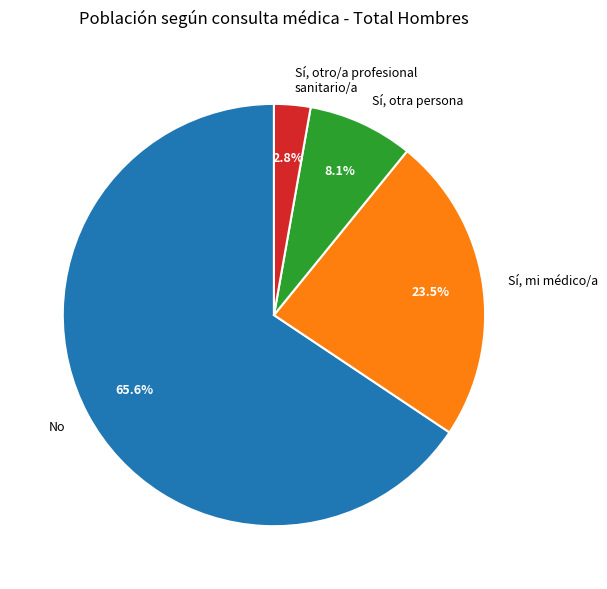

What is the total percentage of Sí, mi médico/a and Sí, otro/a profesional sanitario/a?

26.3%